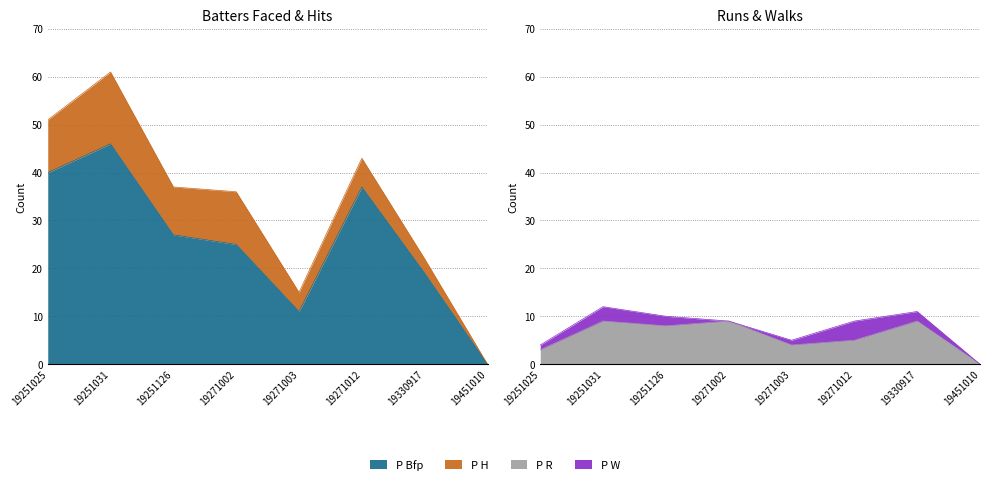

At which category does the chart reach its minimum across all series?

19451010